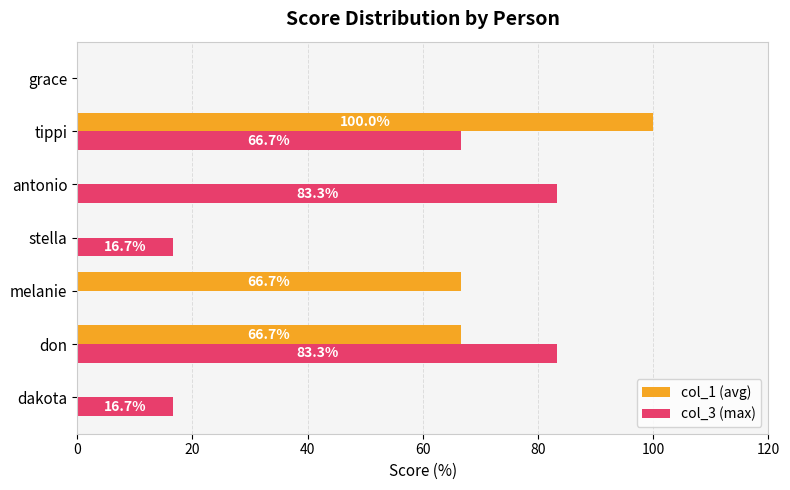

At which category is the sum across all series the highest?

tippi